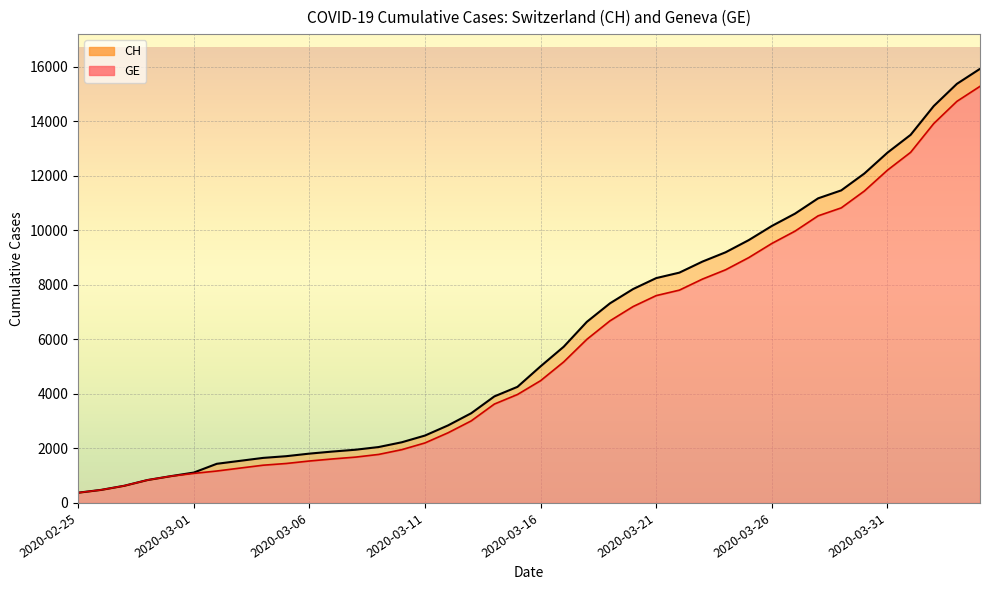

How many data points does each series have?

40